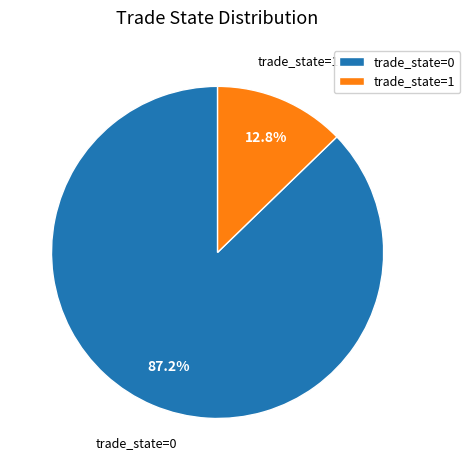

Between trade_state=0 and trade_state=1, which is larger?

trade_state=0